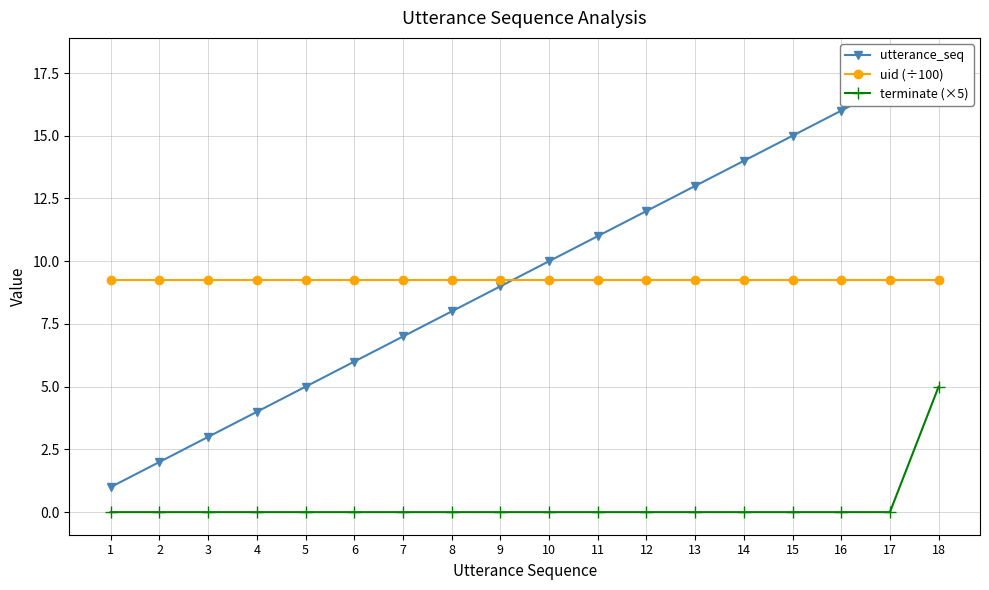

Reading left to right, extract all data points from this chart.

utterance_seq: 1=1.0	2=2.0	3=3.0	4=4.0	5=5.0	6=6.0	7=7.0	8=8.0	9=9.0	10=10.0	11=11.0	12=12.0	13=13.0	14=14.0	15=15.0	16=16.0	17=17.0	18=18.0
uid (÷100): 1=9.3	2=9.3	3=9.3	4=9.3	5=9.3	6=9.3	7=9.3	8=9.3	9=9.3	10=9.3	11=9.3	12=9.3	13=9.3	14=9.3	15=9.3	16=9.3	17=9.3	18=9.3
terminate (×5): 1=0.0	2=0.0	3=0.0	4=0.0	5=0.0	6=0.0	7=0.0	8=0.0	9=0.0	10=0.0	11=0.0	12=0.0	13=0.0	14=0.0	15=0.0	16=0.0	17=0.0	18=5.0